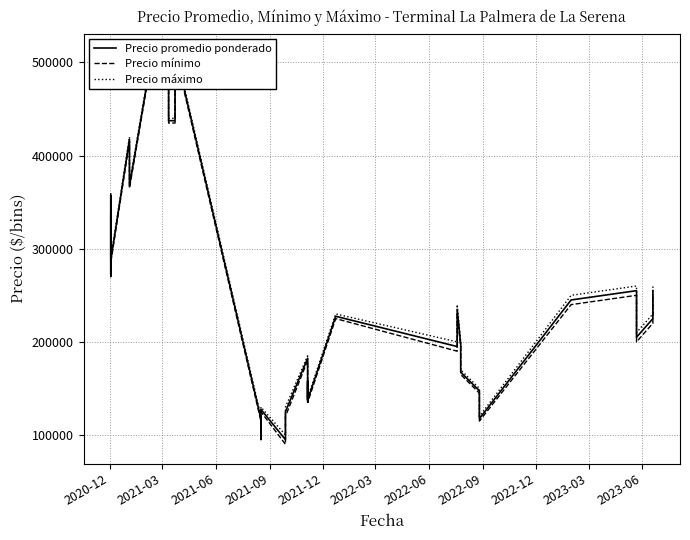

What are all the series names shown in the legend?

Precio promedio ponderado, Precio mínimo, Precio máximo